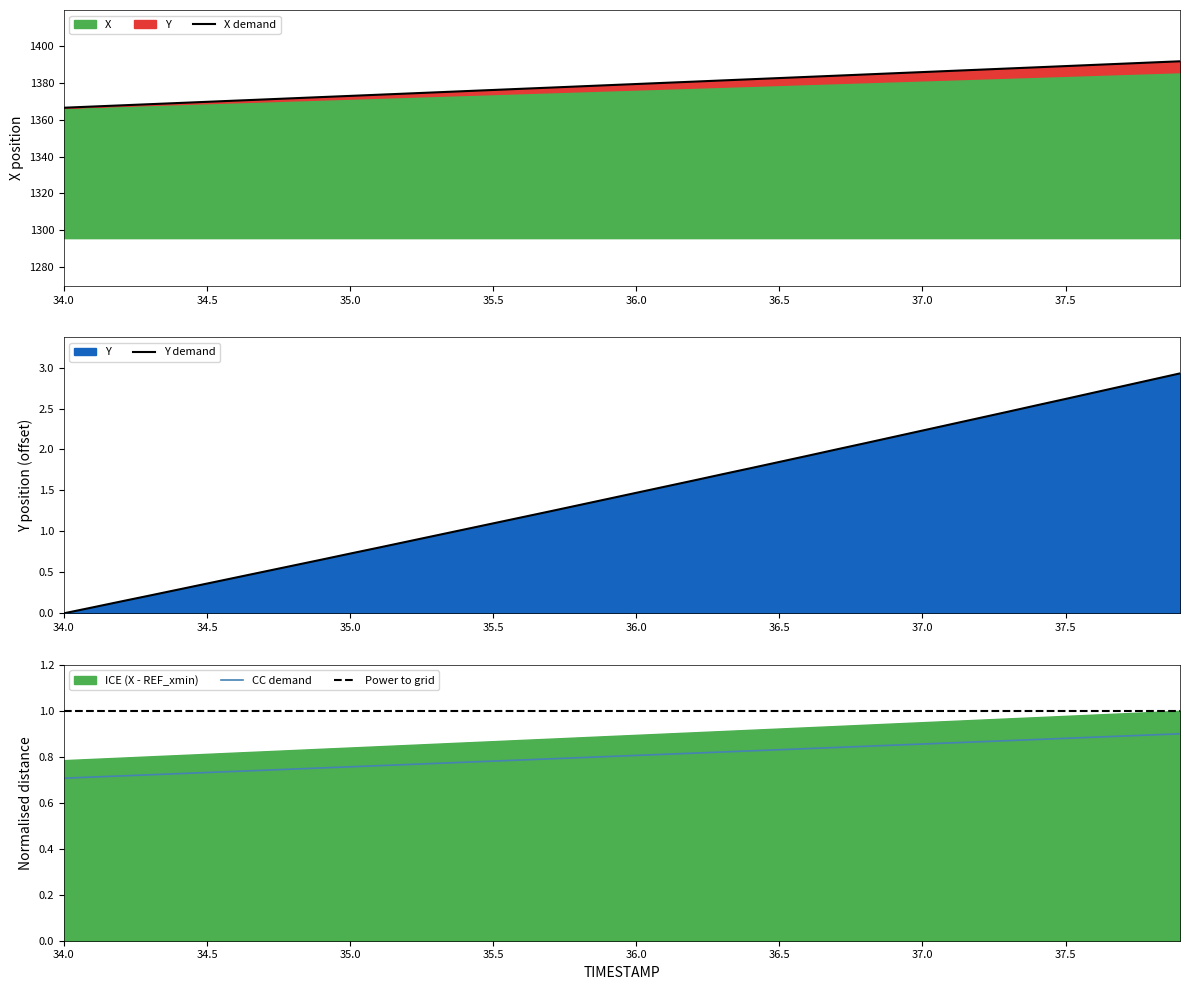

Does the chart have visible grid lines?

No